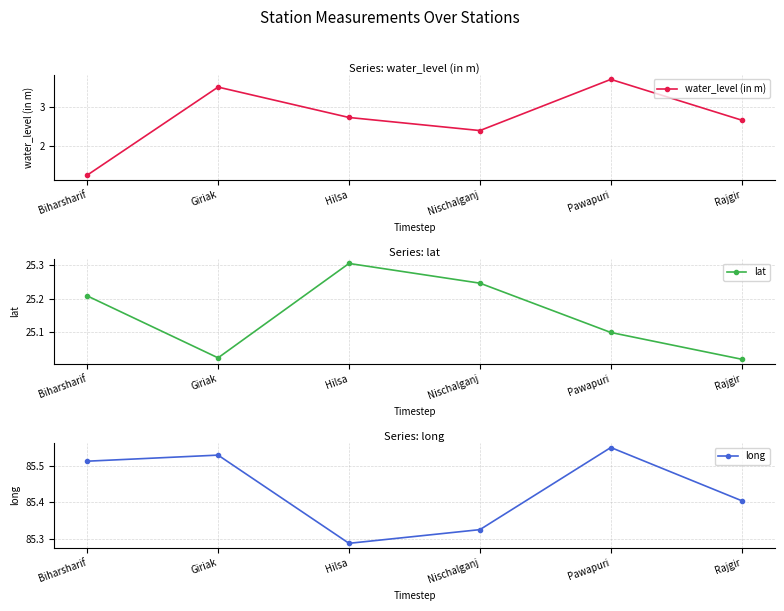

Which series has the largest total across all categories?

long